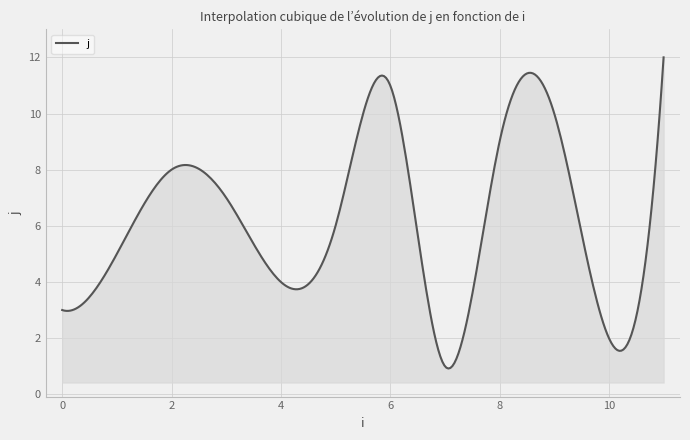

What is the smallest value displayed?

0.9